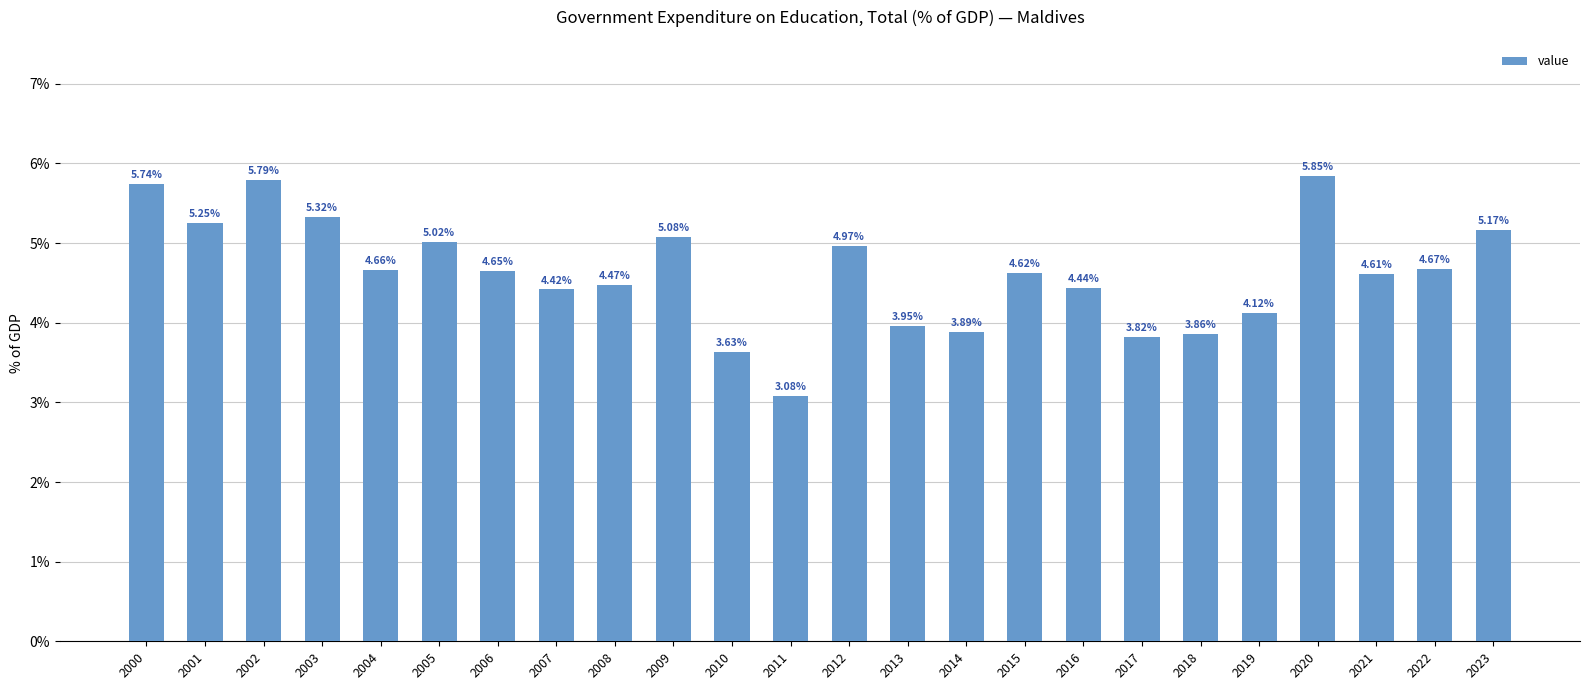

What is the change in value from 2004 to 2012?

+0.3